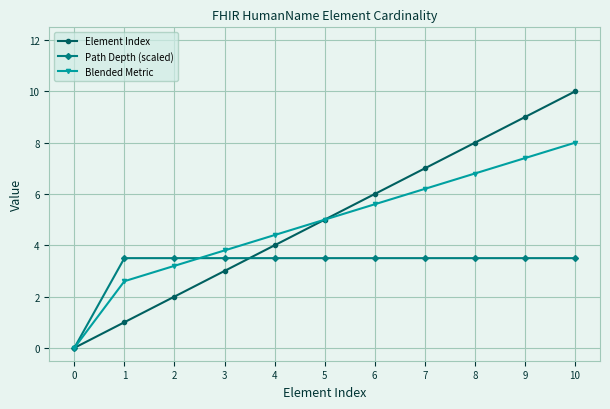

What is the maximum value shown in the chart?

10.0